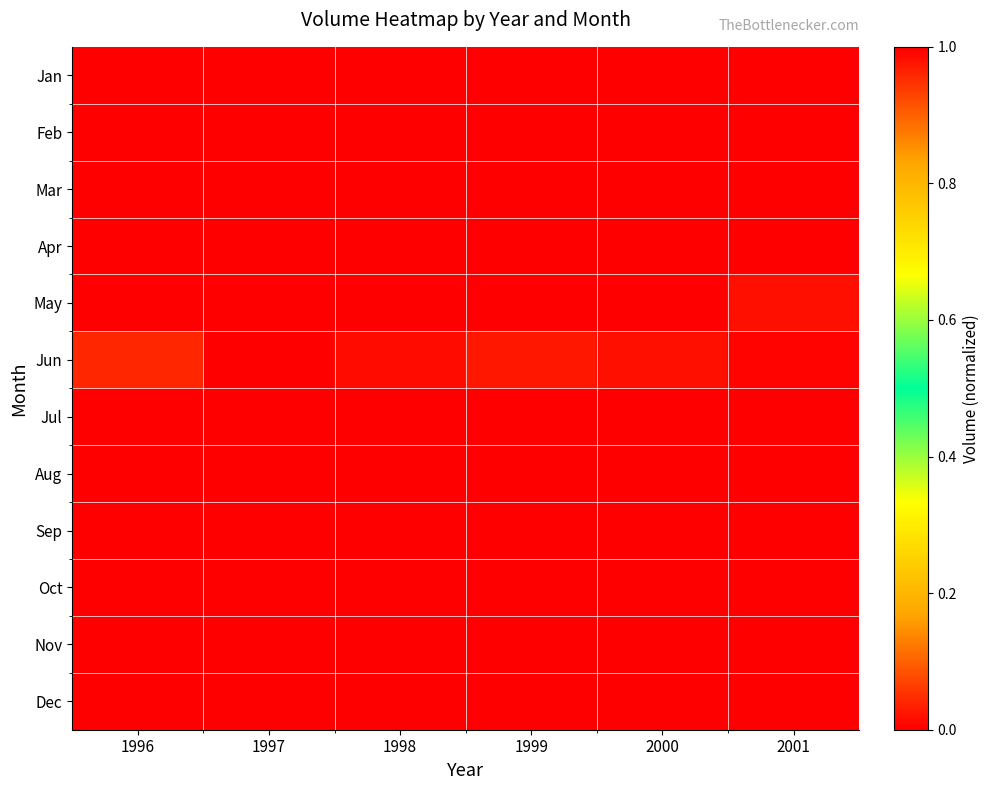

What is the total value across all series at 1996?

1.0